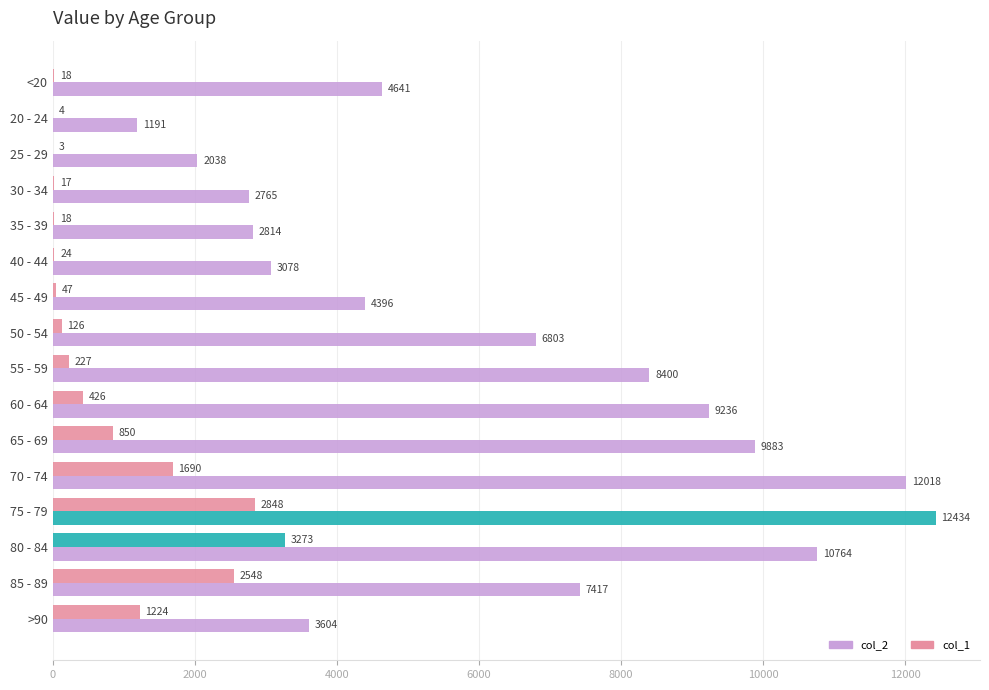

How many distinct data groups are displayed?

2